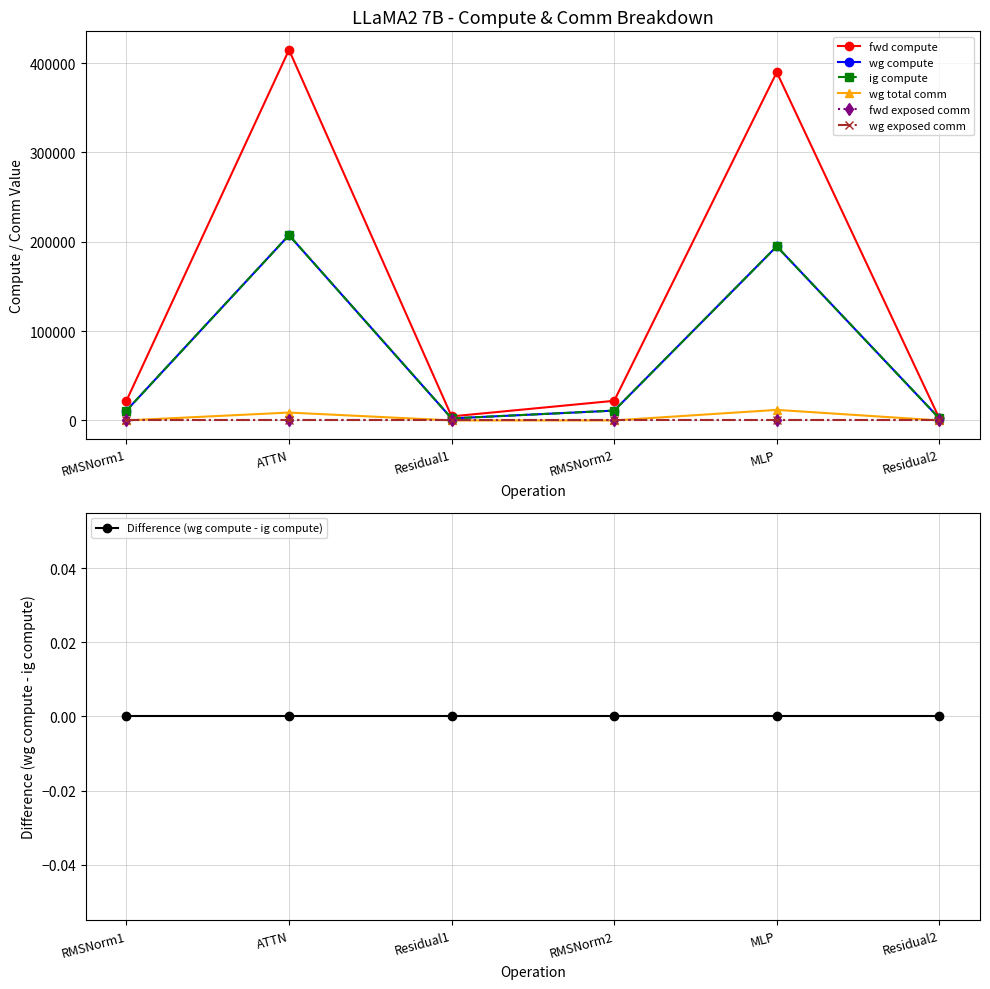

List the labels in order of ig compute value, largest first.

ATTN, MLP, RMSNorm1, RMSNorm2, Residual1, Residual2